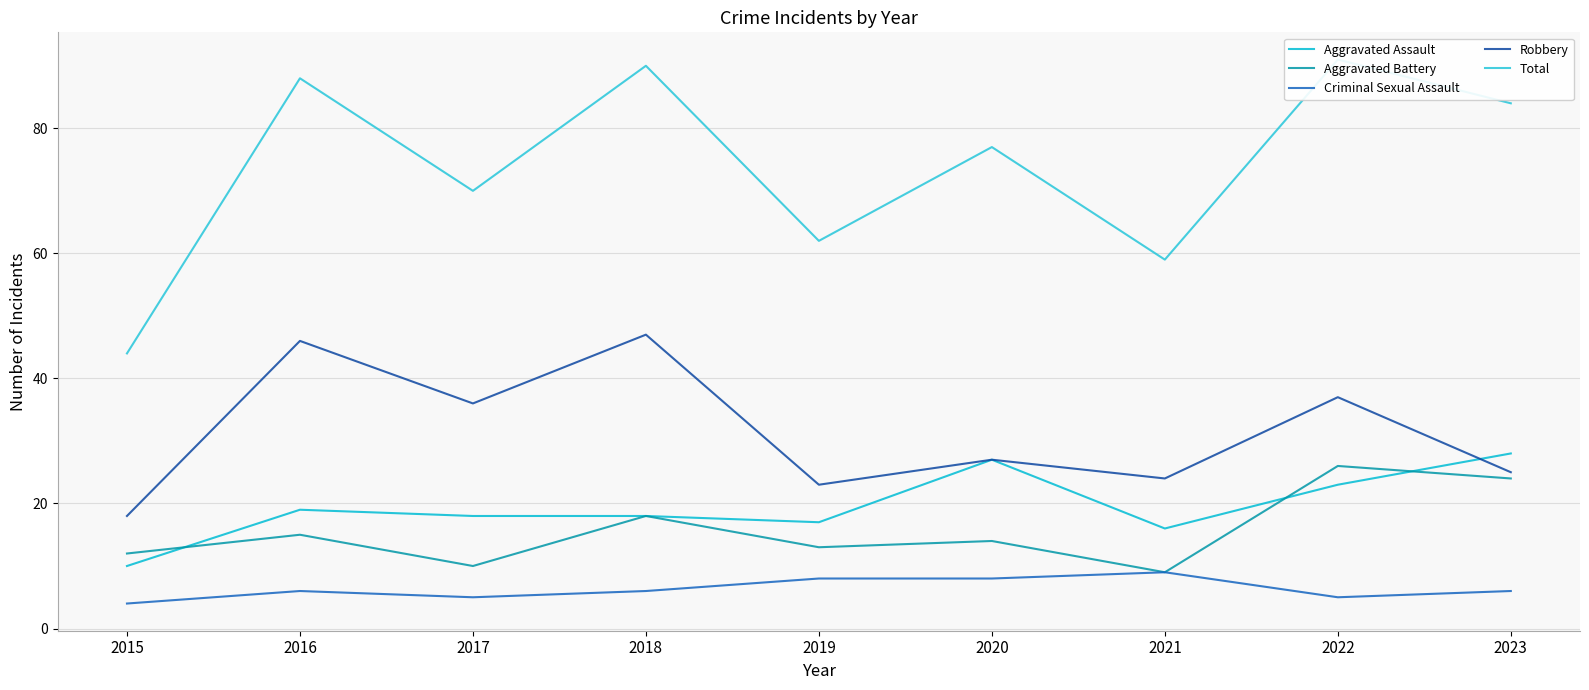

Does the chart have visible grid lines?

Yes